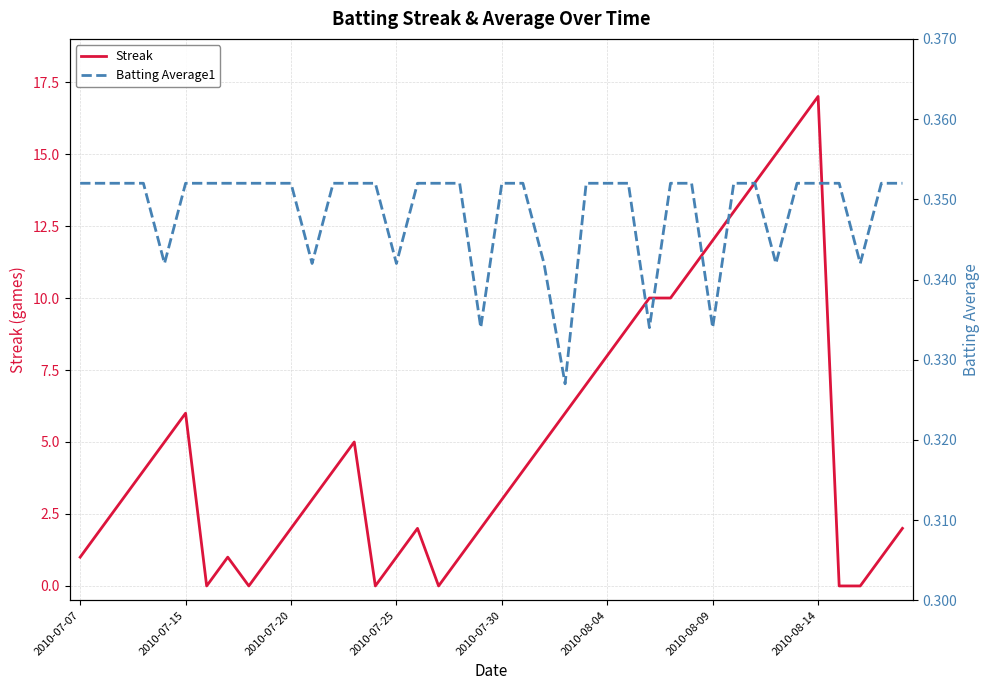

What is the maximum value for Streak?

17